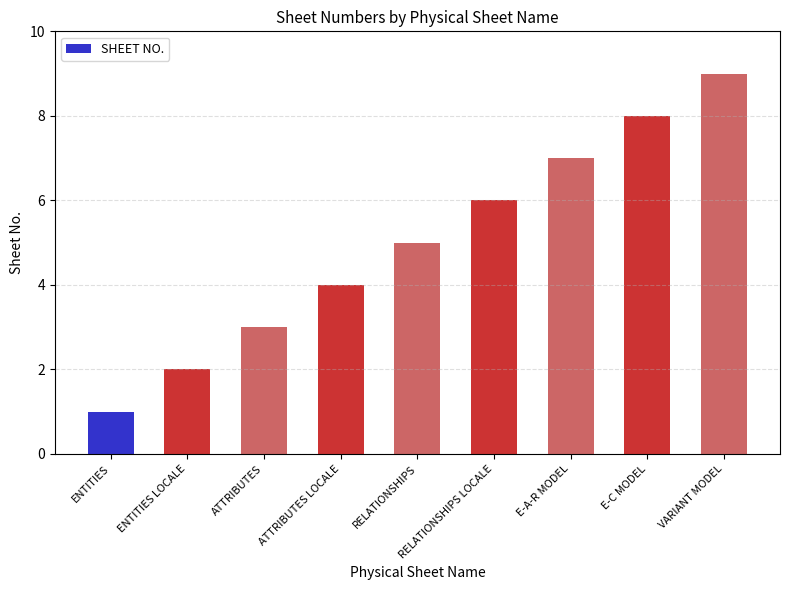

How many data points are less than 5?

4